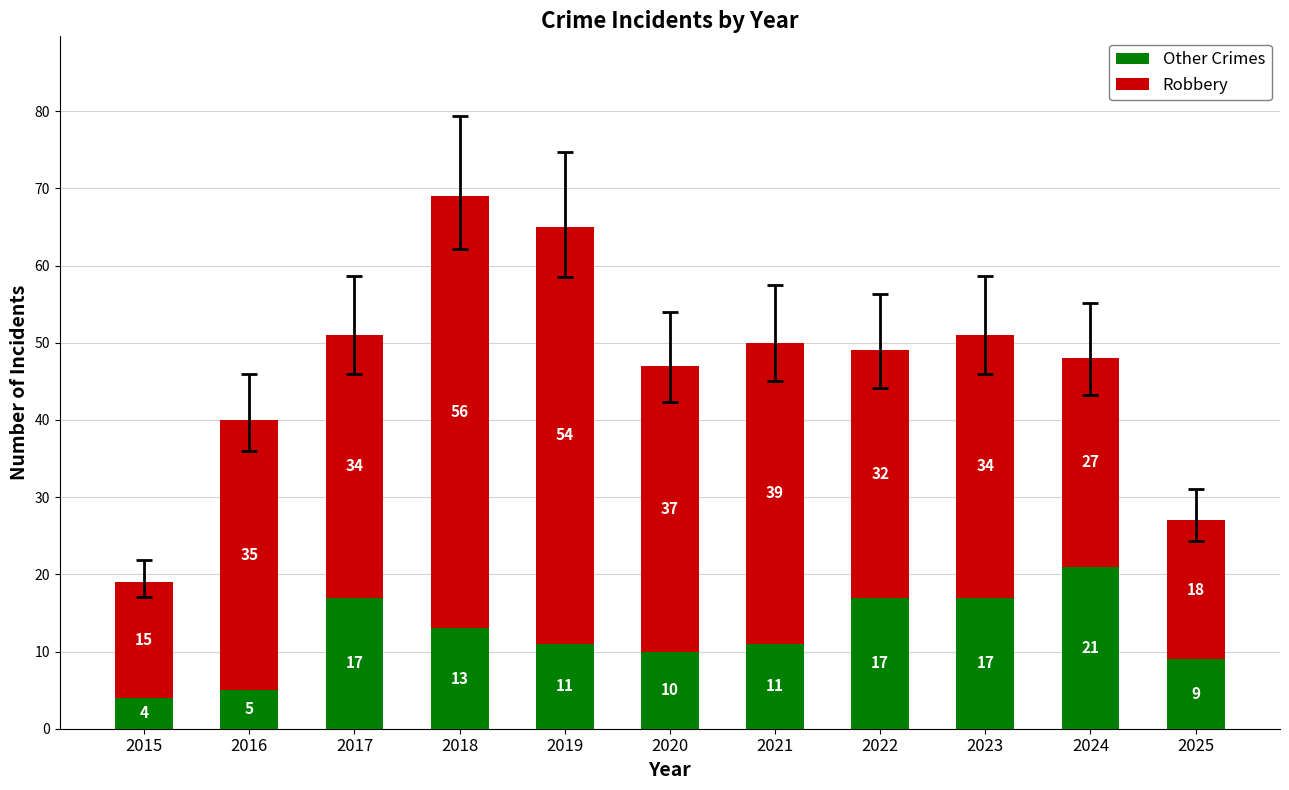

Does the chart contain any negative values?

No